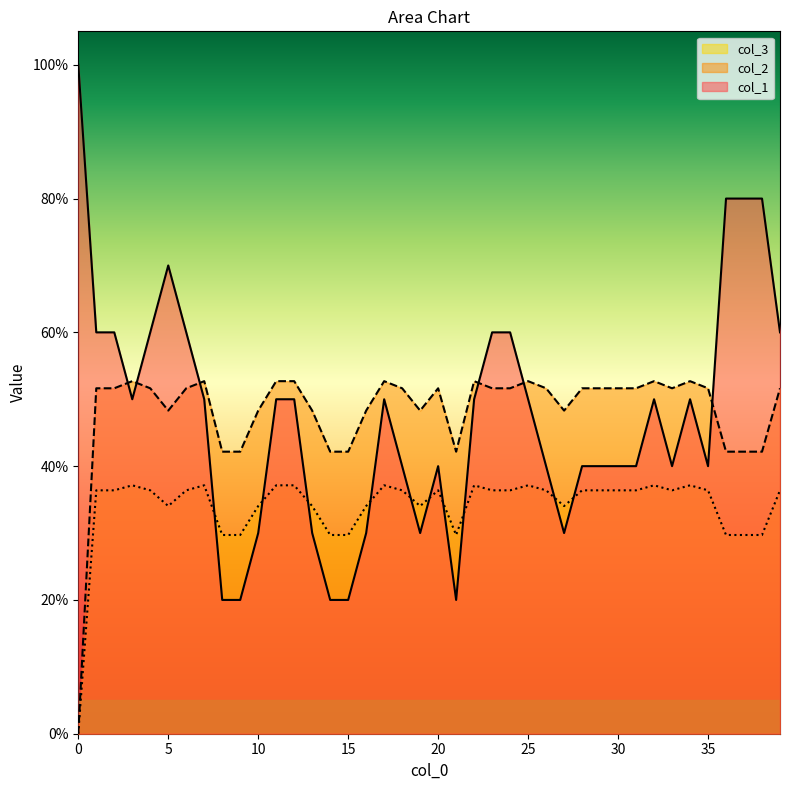

Which has a higher value, 18 or 17?

17